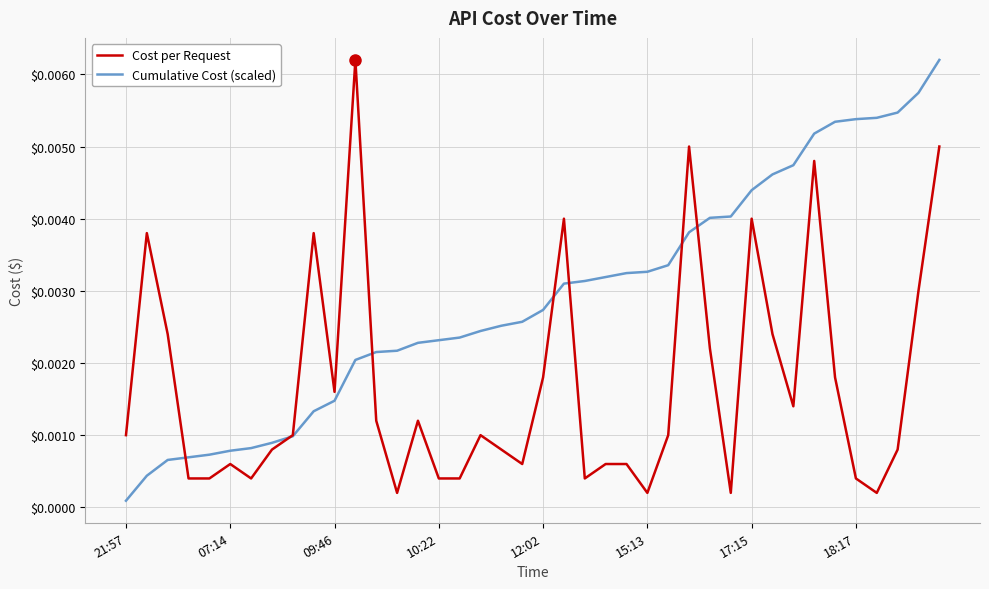

Rank the series by their average value, from highest to lowest.

Cumulative Cost (scaled), Cost per Request